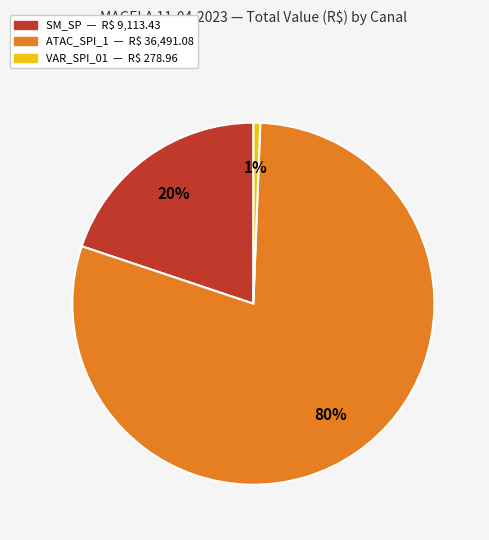

To the nearest percent, what is the average slice percentage?

33%